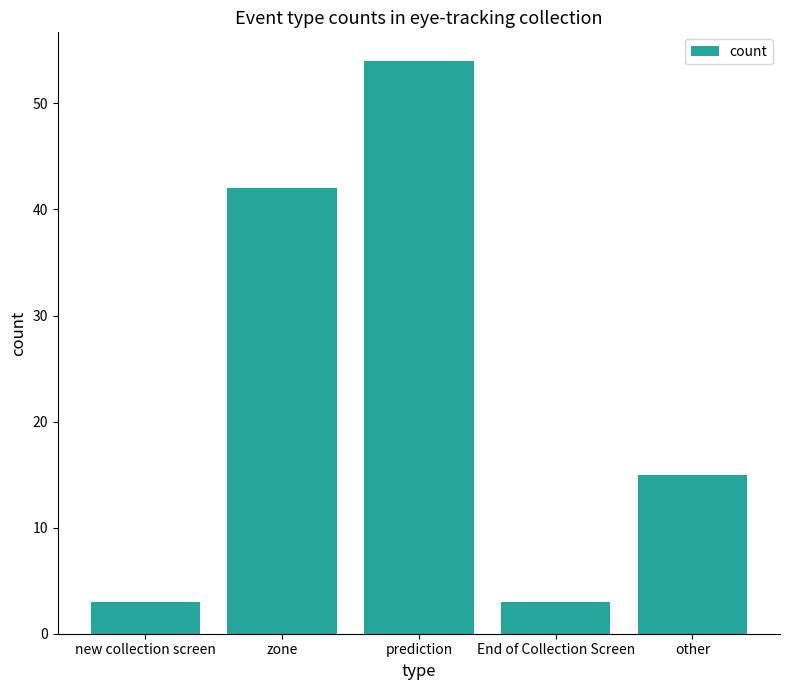

The value at End of Collection Screen is 3. True or false?

True